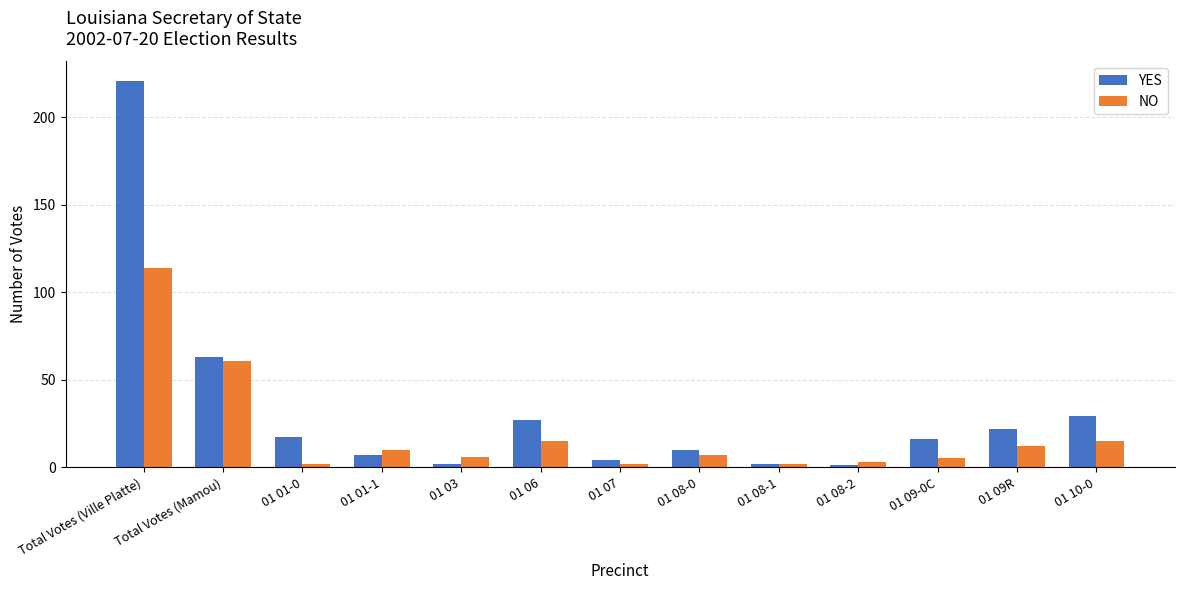

True or false: YES has a value of 63 at Total Votes (Mamou).

True